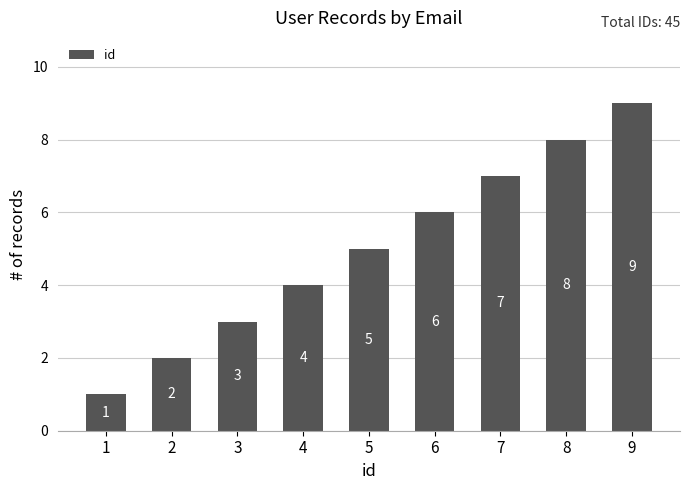

What is the average value?

5